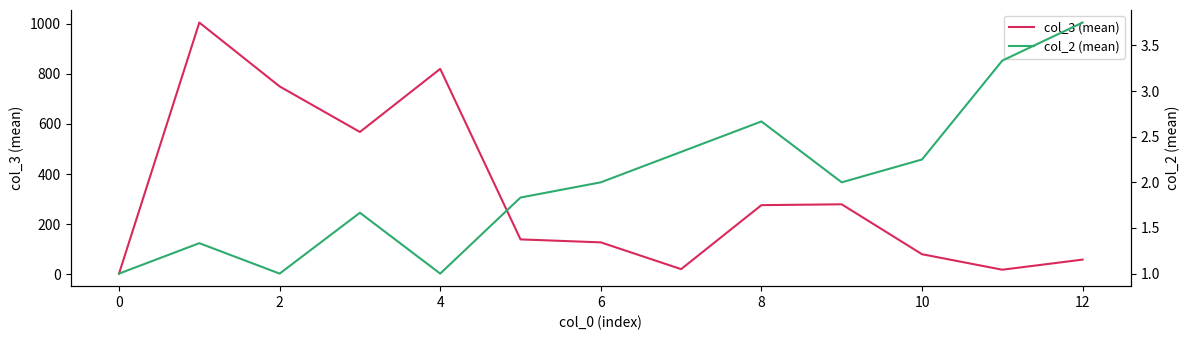

What is the maximum value for col_3 (mean)?

1004.0